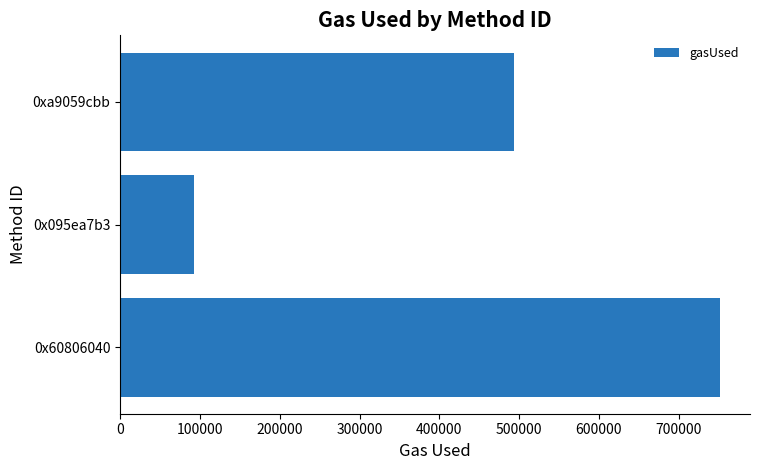

Between 0xa9059cbb and 0x60806040, which is larger?

0x60806040